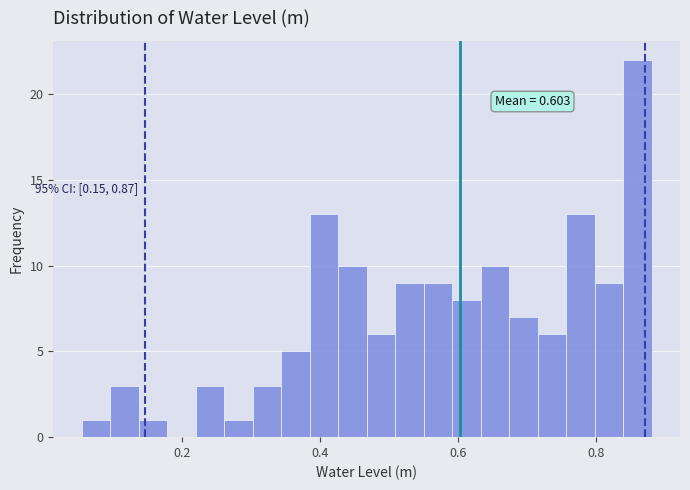

Around what value on the x-axis is the tallest bar? Give the approximate position of its centre, as read against the axis.

0.86